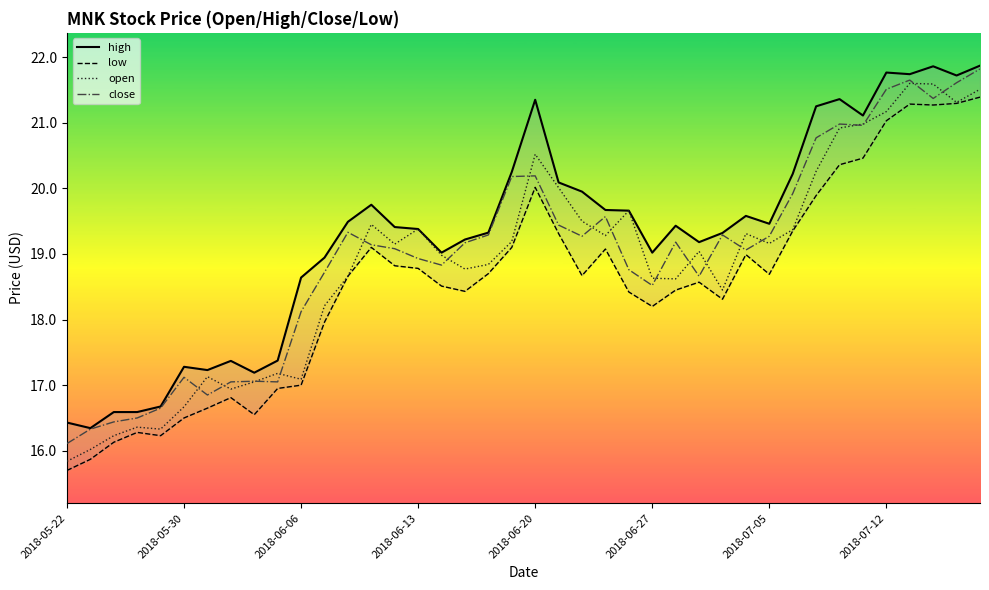

In high, how many points are lower than both neighbors (excluding endpoints)?

10